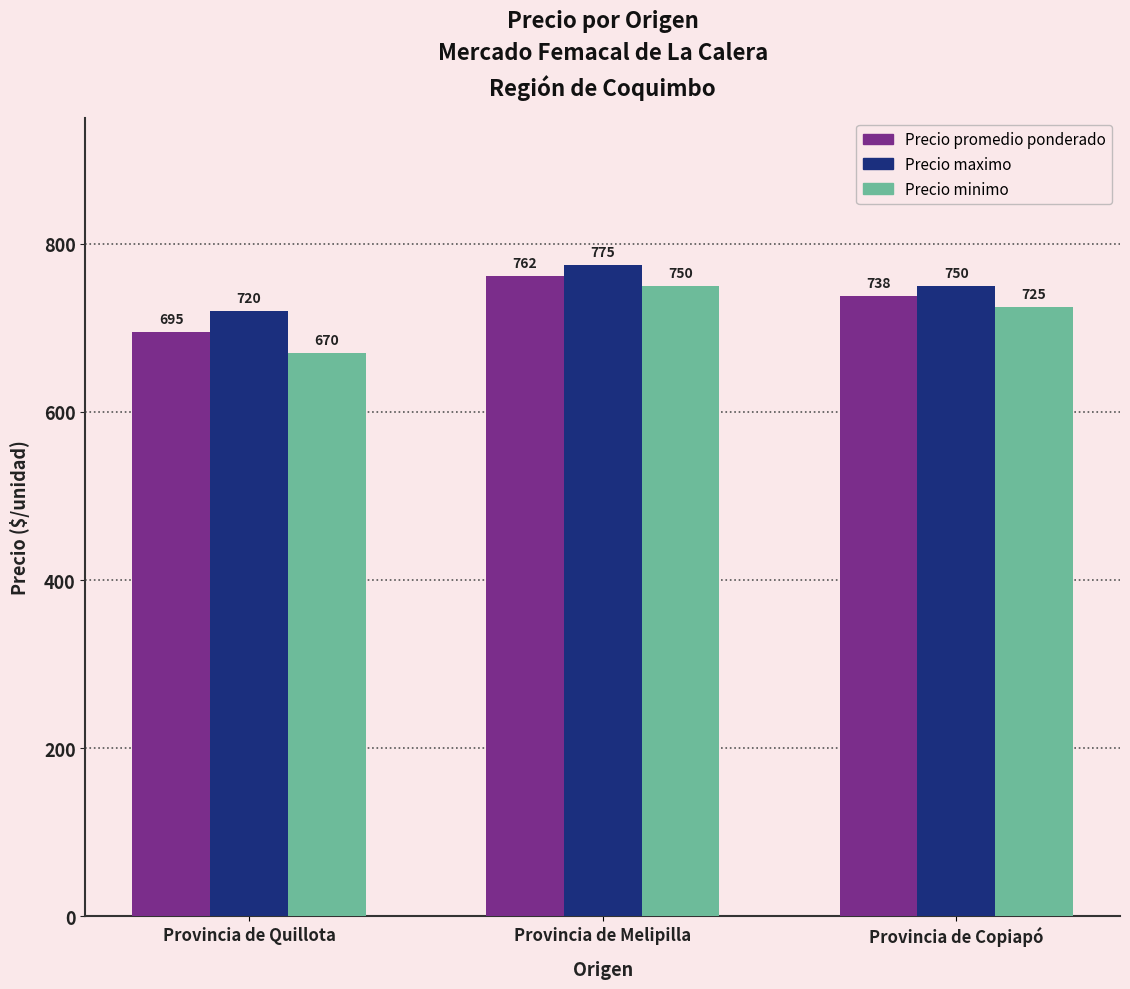

Is the value of Precio promedio ponderado at Provincia de Melipilla greater than the value of Precio maximo at Provincia de Melipilla?

No